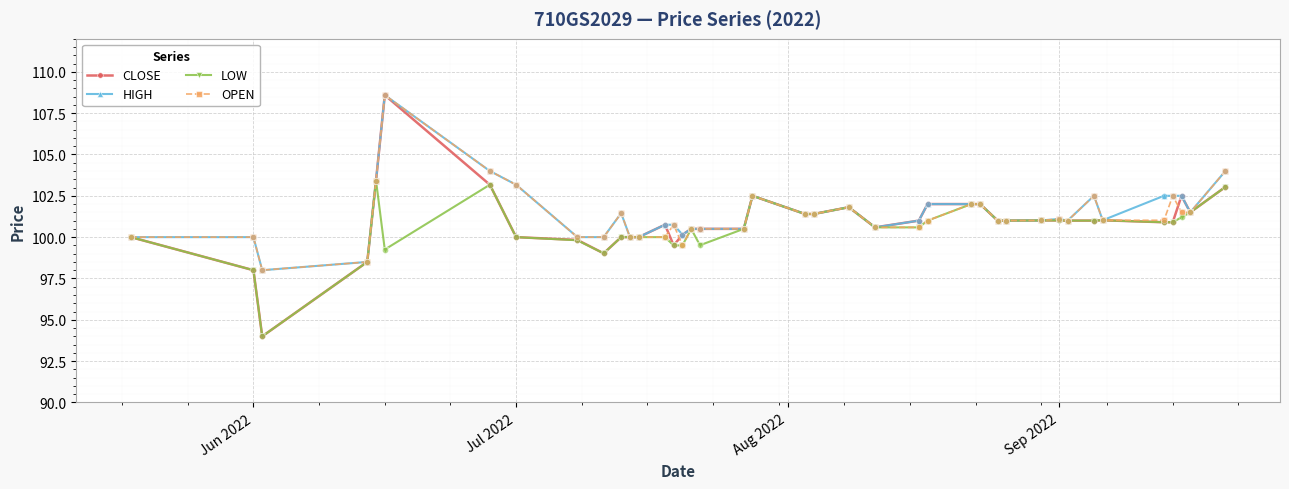

True or false: LOW has more than 2 interior local peaks.

True